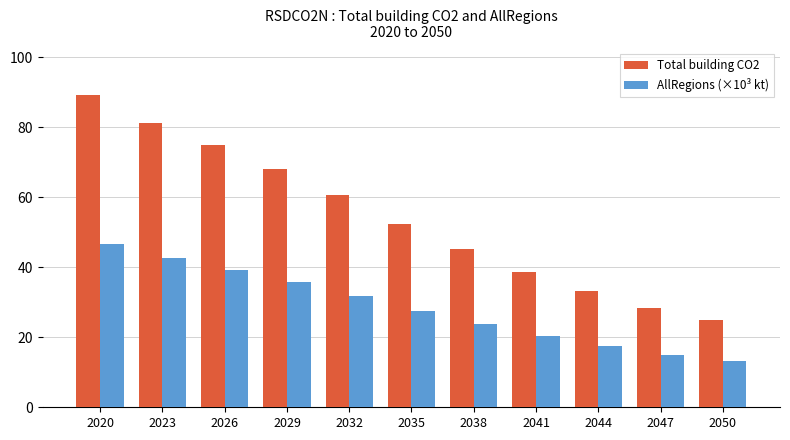

What is the average value of the Total building CO2 series?

54.2